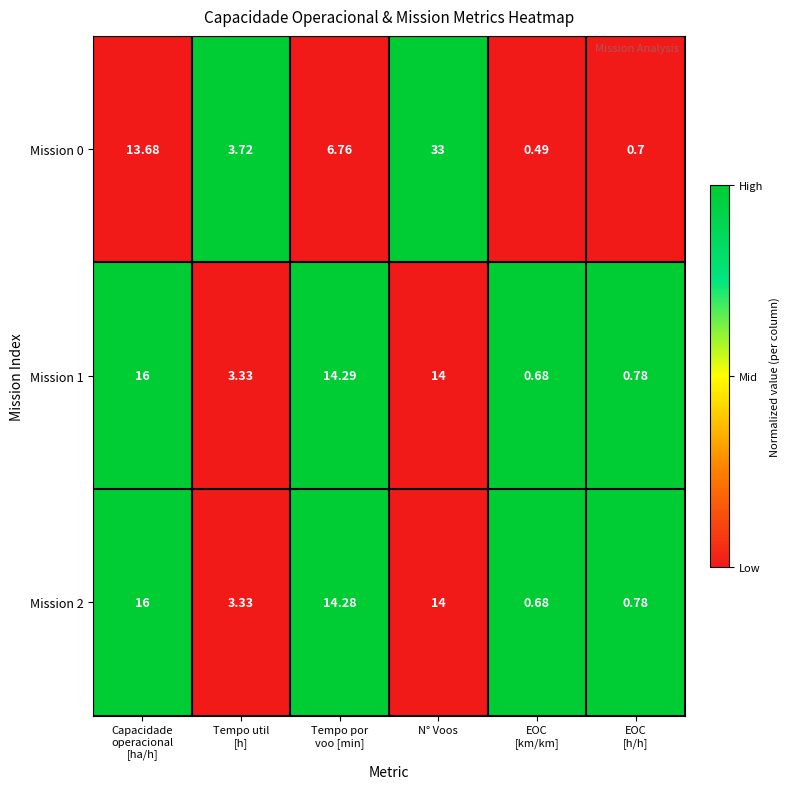

At which category is the sum across all series the highest?

N° Voos